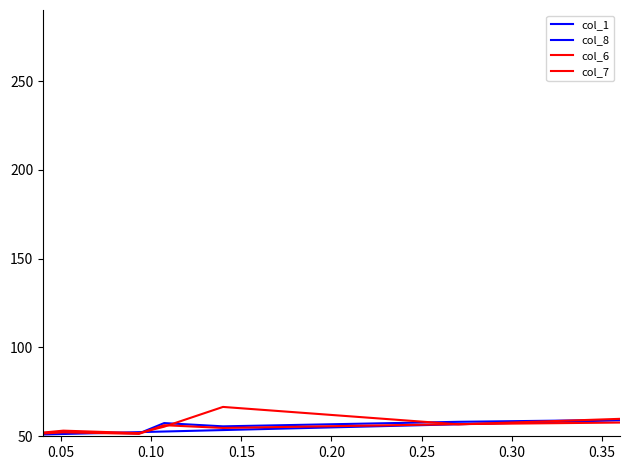

Rank the series by their maximum value, from lowest to highest.

col_7, col_6, col_1, col_8